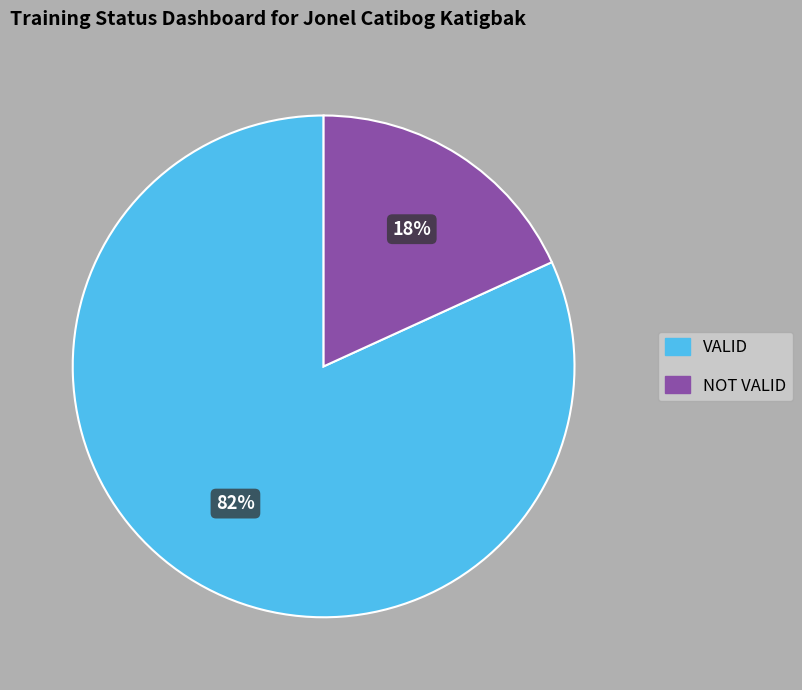

Which has a higher value, NOT VALID or VALID?

VALID